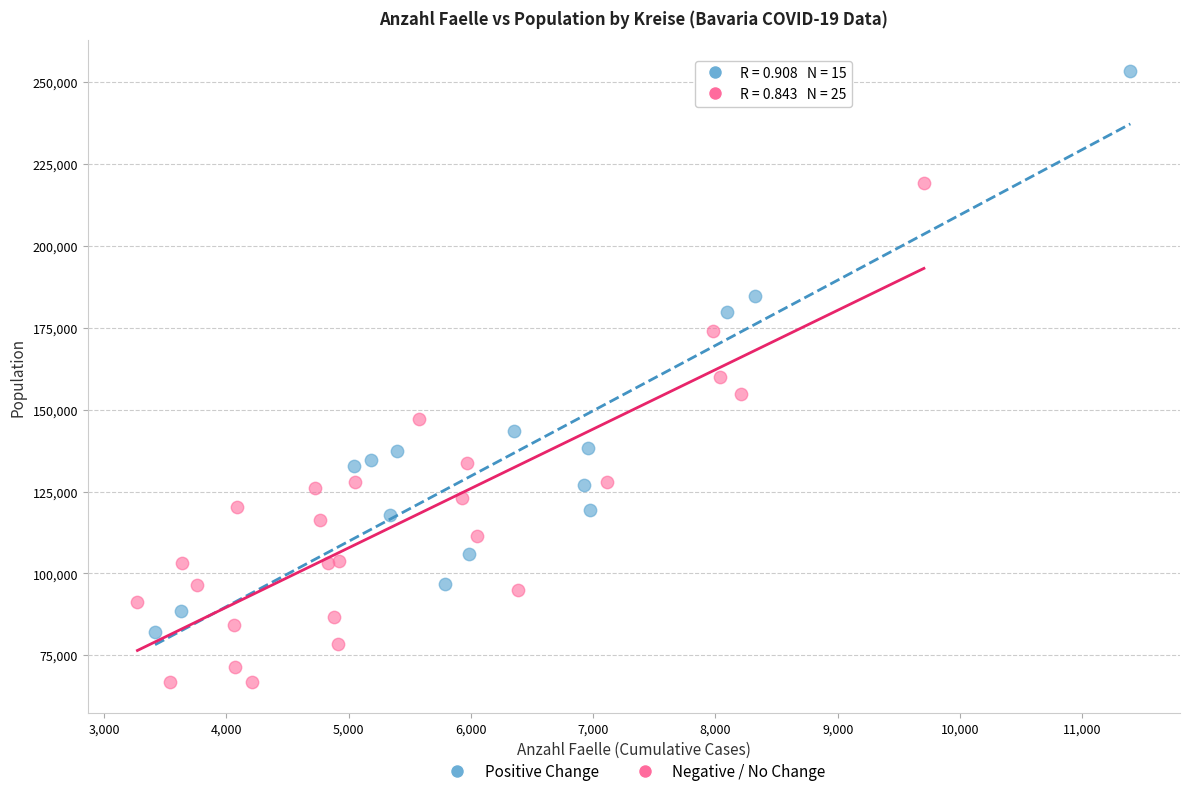

Which series has the largest Y range (max minus min)?

Positive Change